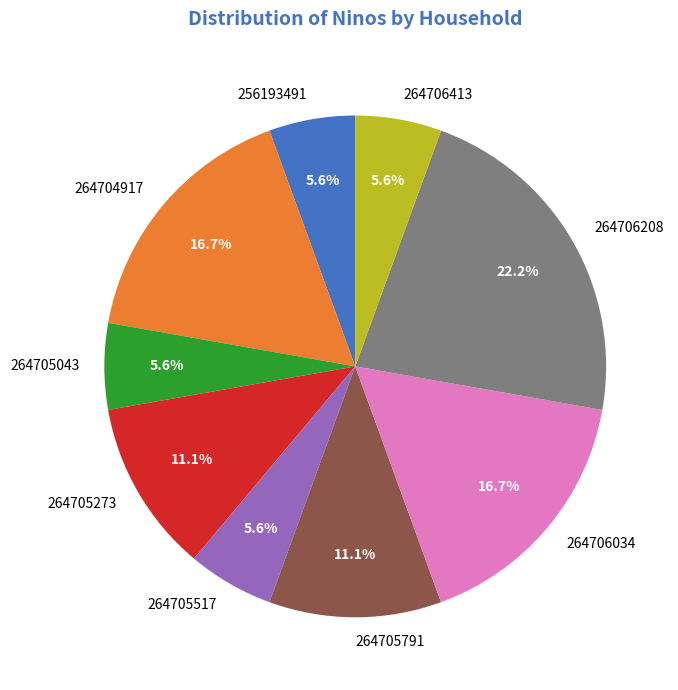

How many slices are in this pie chart?

9